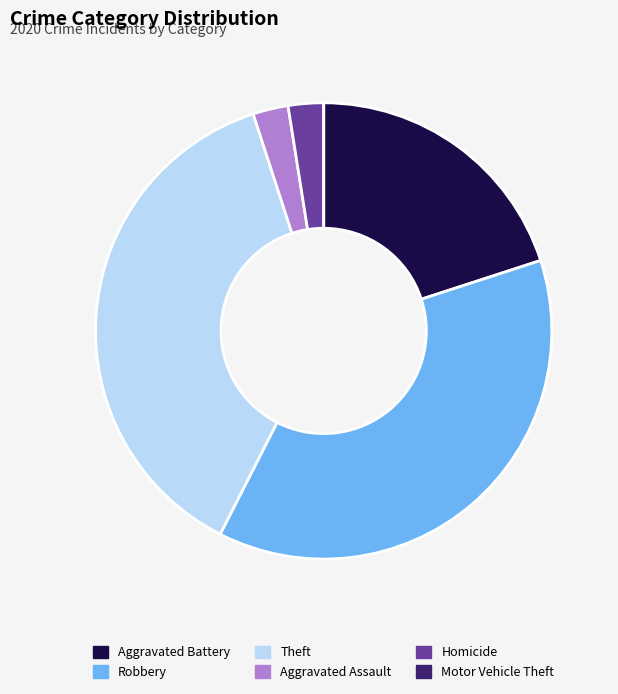

Is Aggravated Battery the majority of the pie?

No